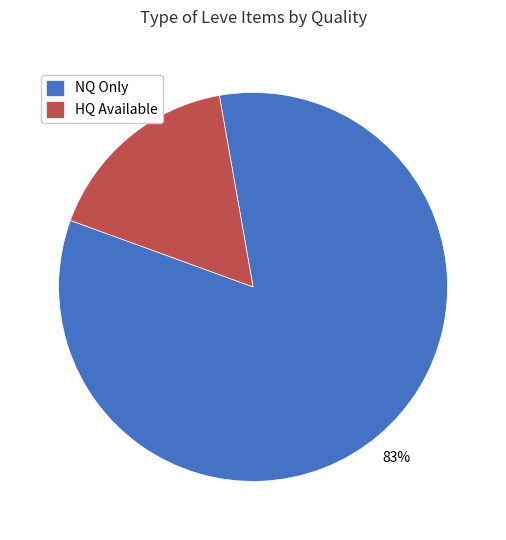

Count the number of slices in the pie.

2